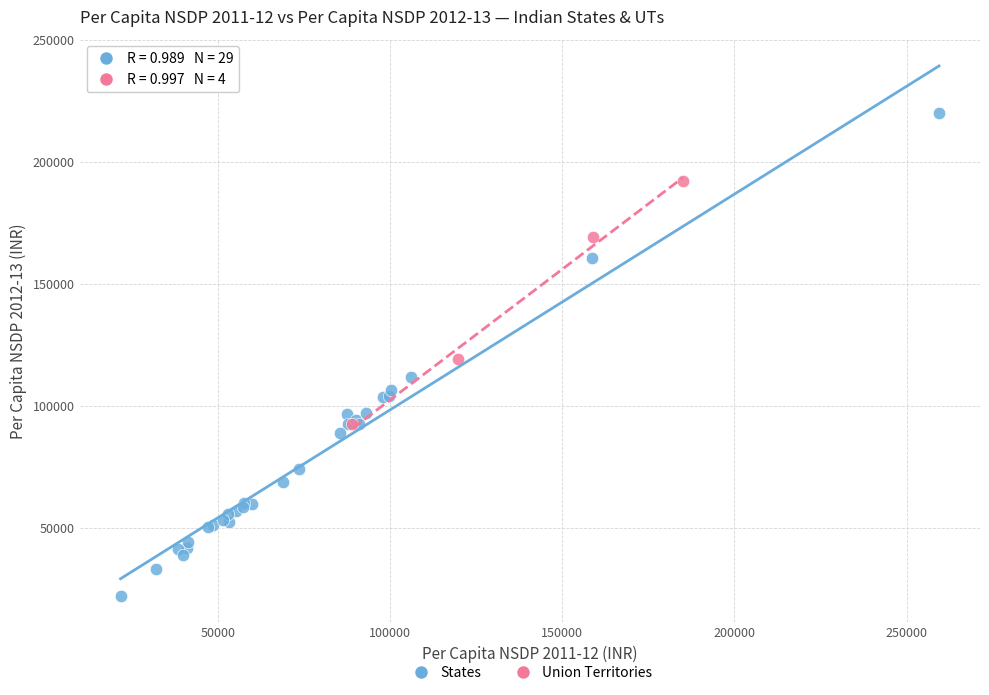

Which series reaches the maximum Y coordinate?

States